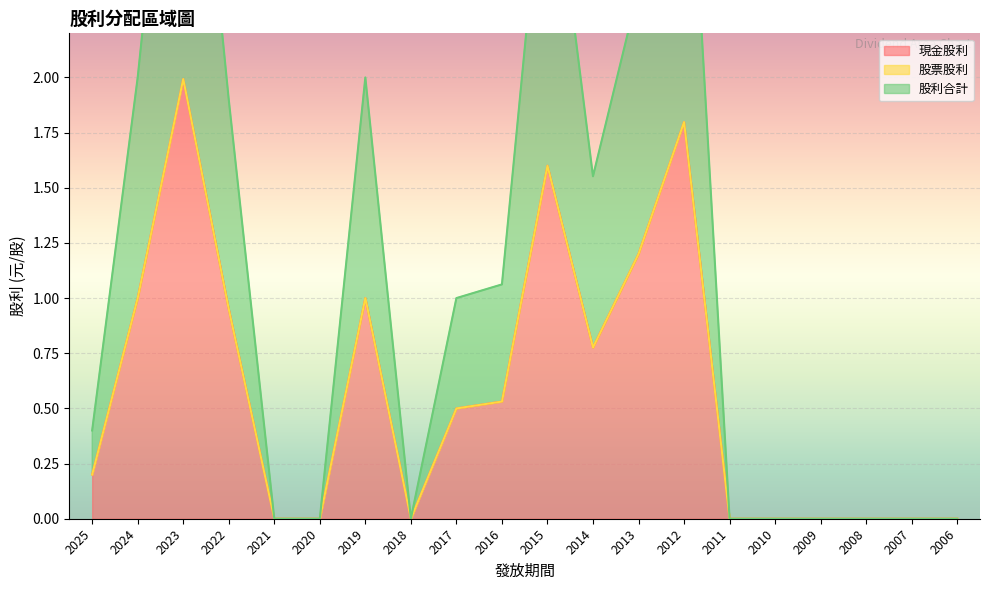

Which category has the highest value in the 現金股利 series?

2023